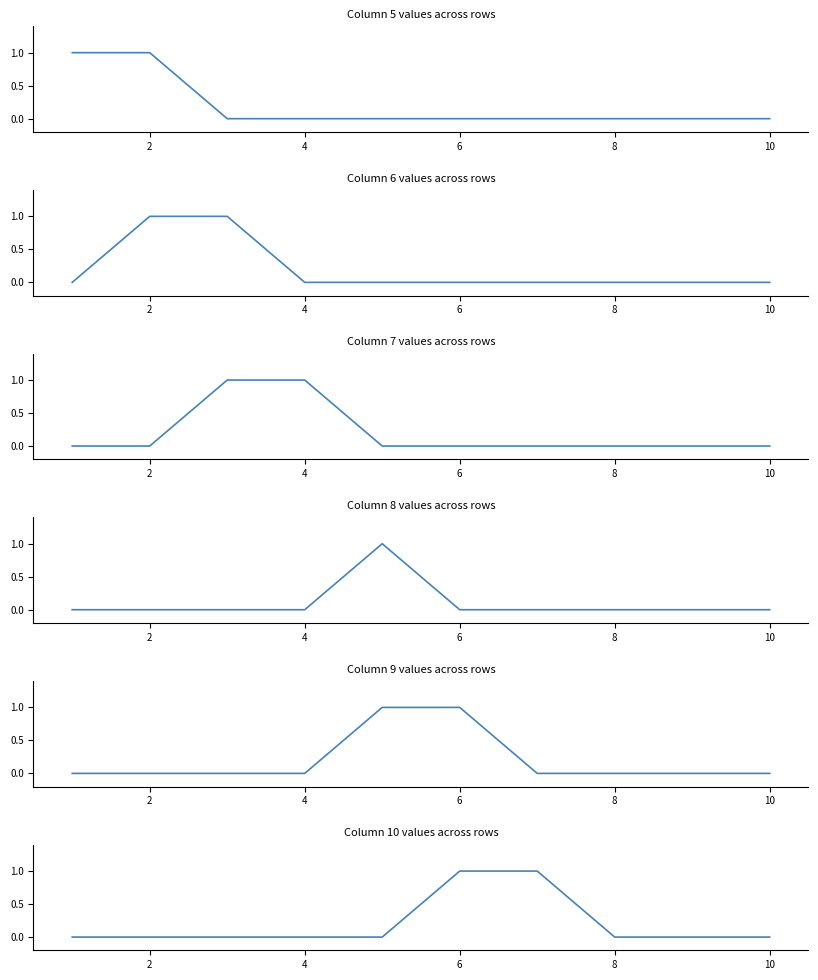

Is it true that 10 equals 0 at 8?

True